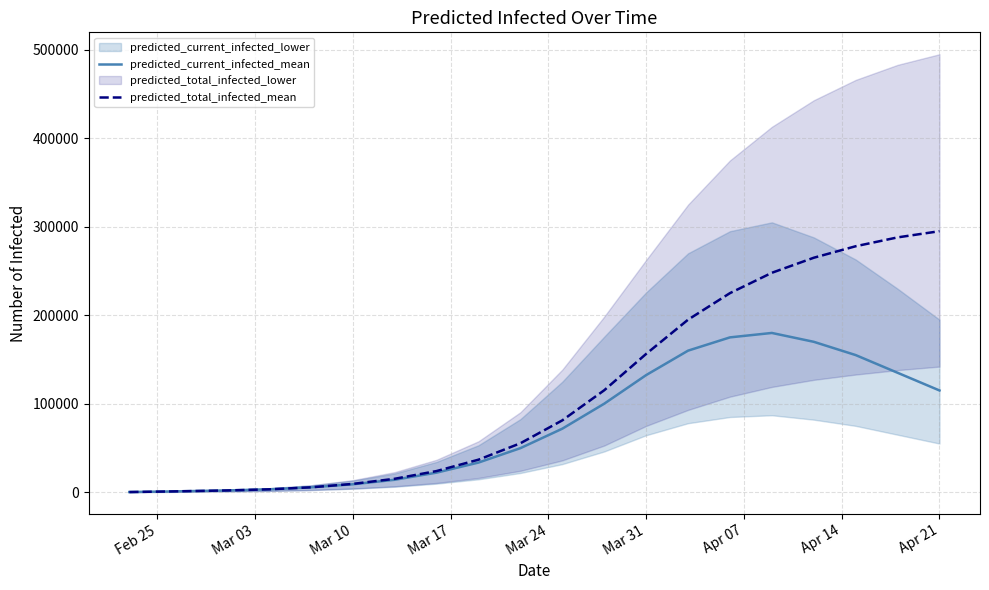

Which category has the lowest value in the predicted_current_infected_mean series?

Feb 25